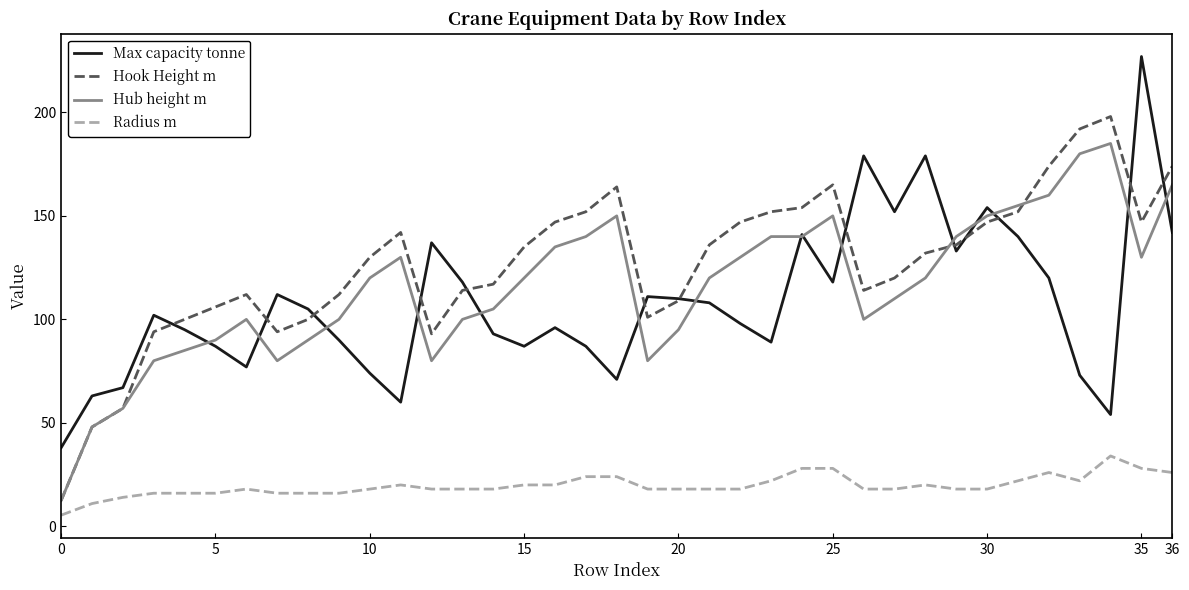

True or false: Radius m and Hook Height m cross at least once.

False